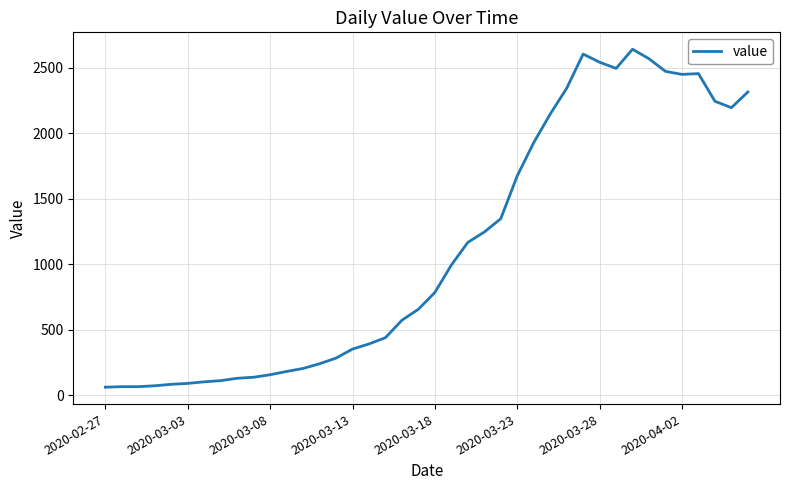

What is the greatest value displayed?

2640